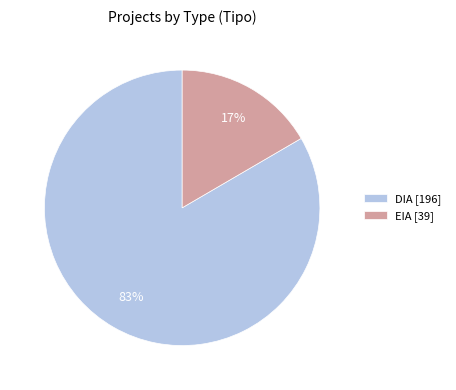

Count the number of slices in the pie.

2